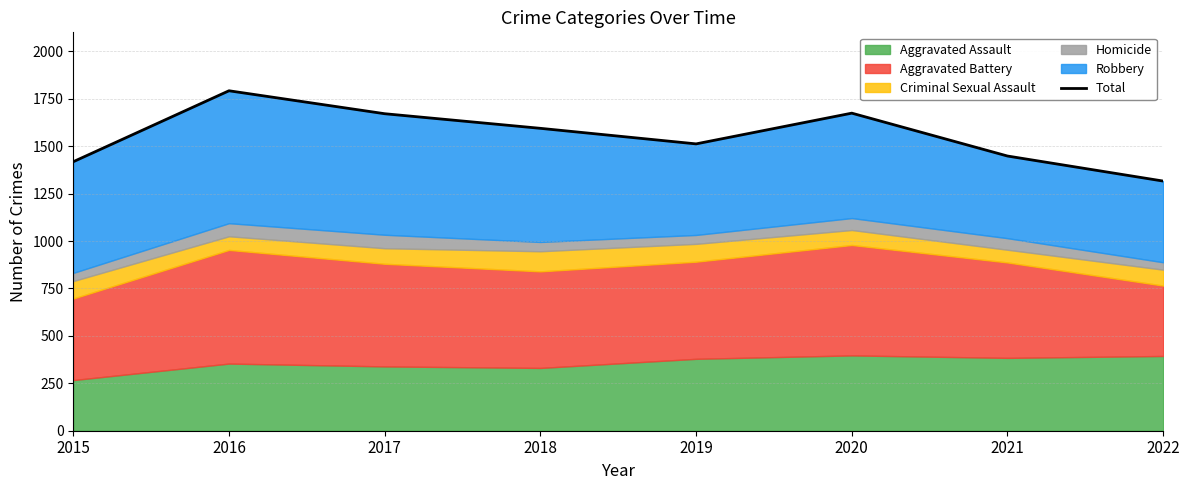

At which category does the data reach its first local valley?

2019